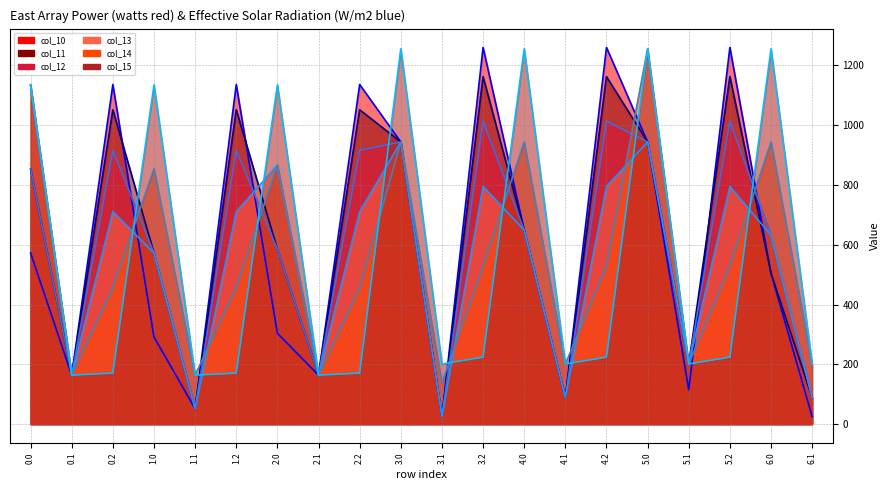

True or false: col_12_line and col_15_line intersect in this chart.

True